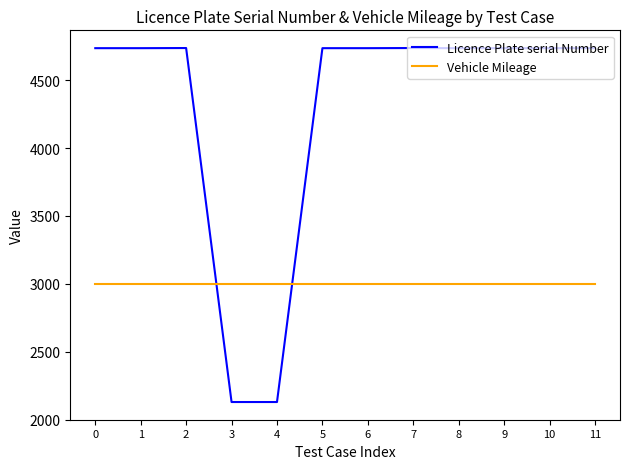

After their last crossing, which series has the higher values: Vehicle Mileage or Licence Plate serial Number?

Licence Plate serial Number